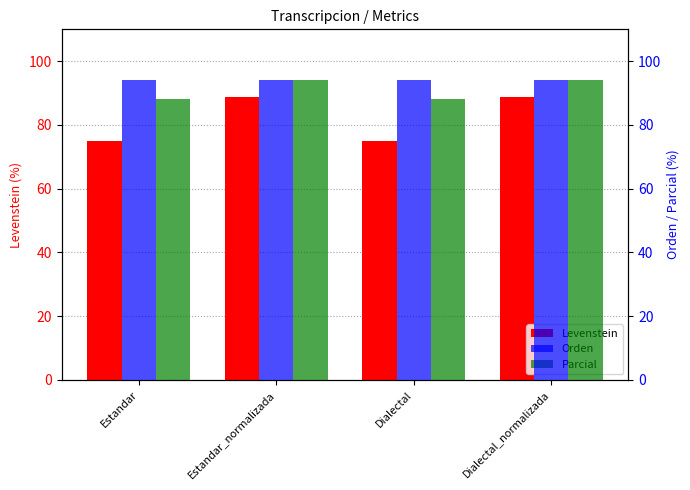

Which category has the lowest value in the Levenstein series?

Estandar